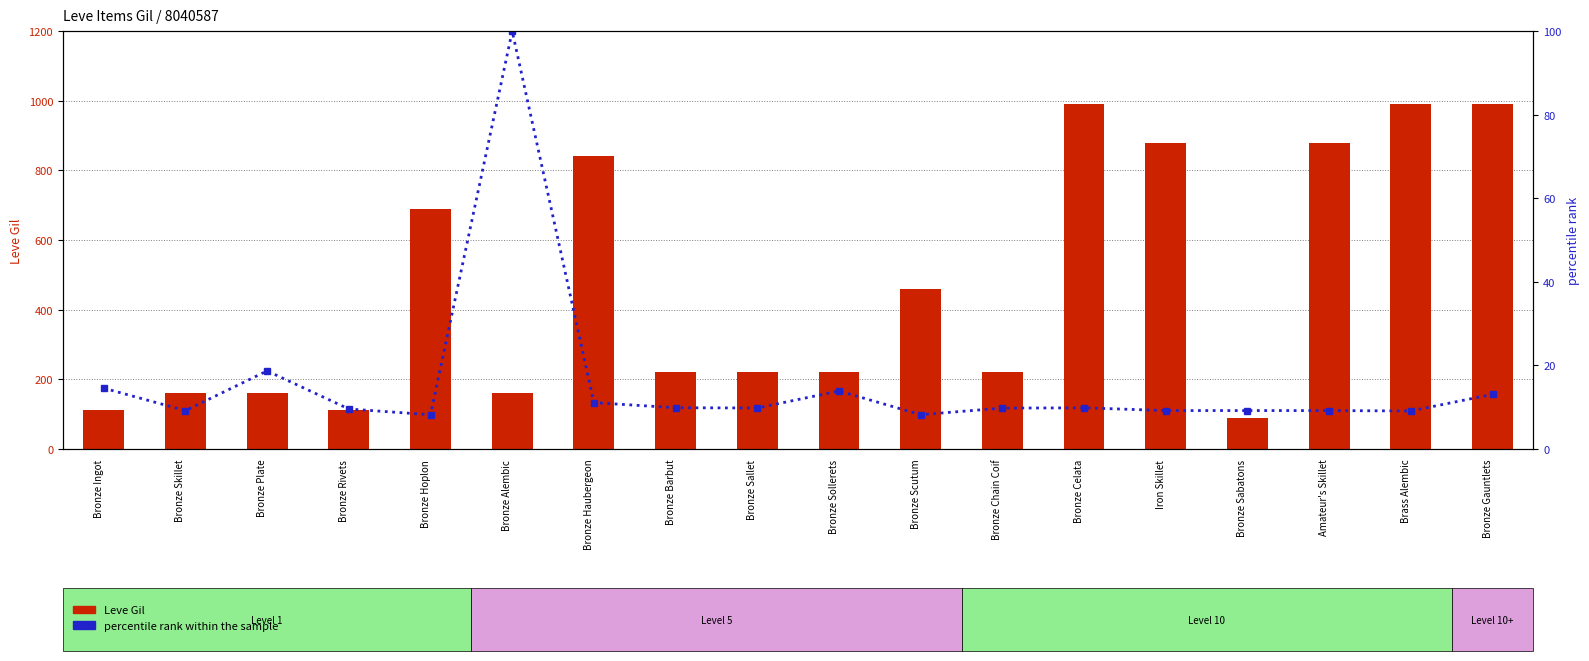

What is the sum of all Leve Gil values?

8395.0